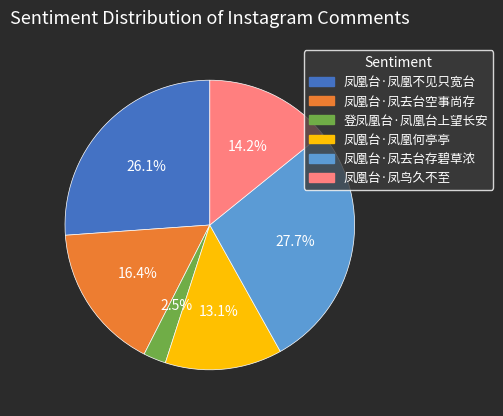

Which has a higher value, 凤凰台·凤去台存碧草浓 or 凤凰台·凤去台空事尚存?

凤凰台·凤去台存碧草浓